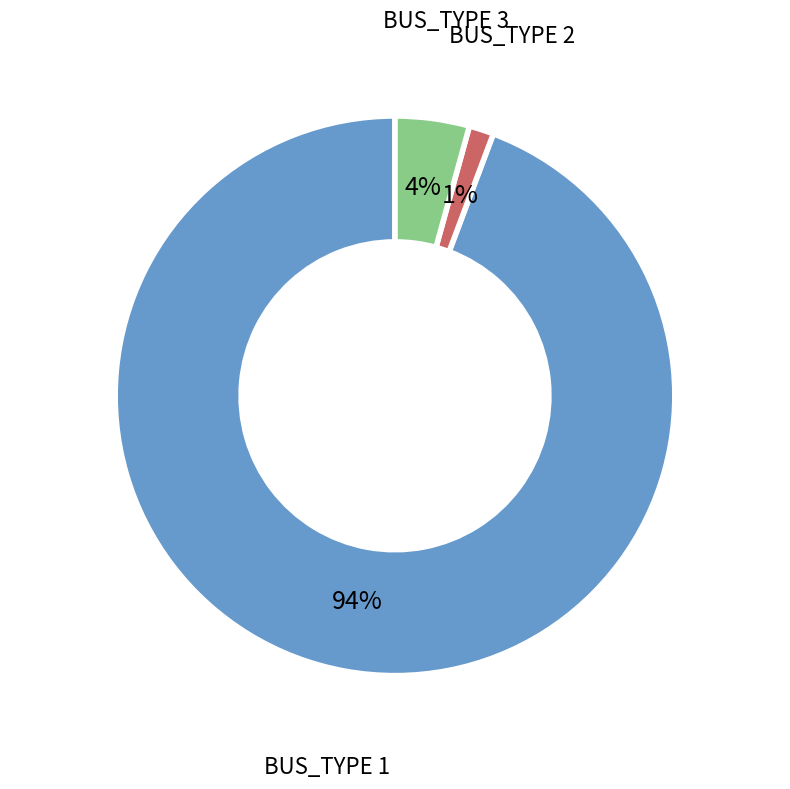

Which has a higher value, BUS_TYPE 1 or BUS_TYPE 2?

BUS_TYPE 1